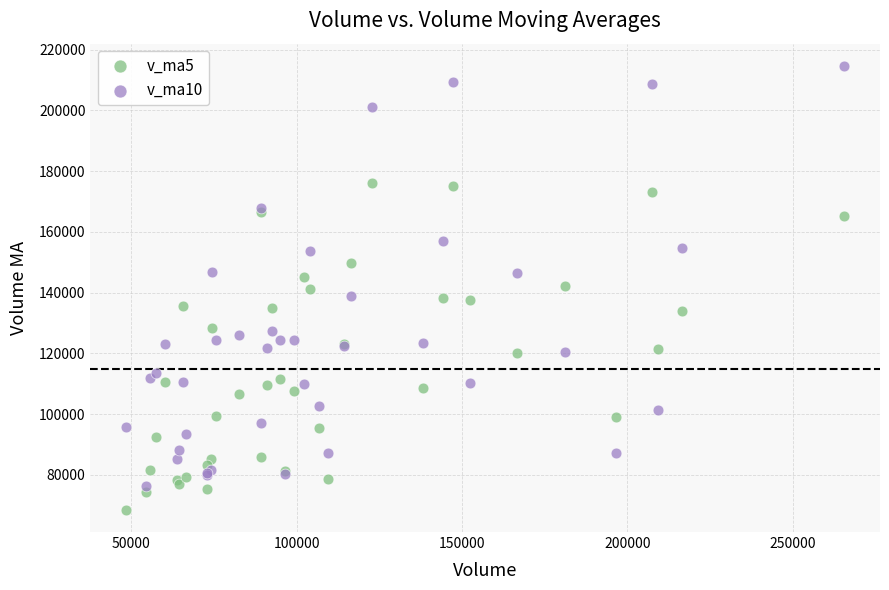

Which series reaches the minimum Y coordinate?

v_ma5